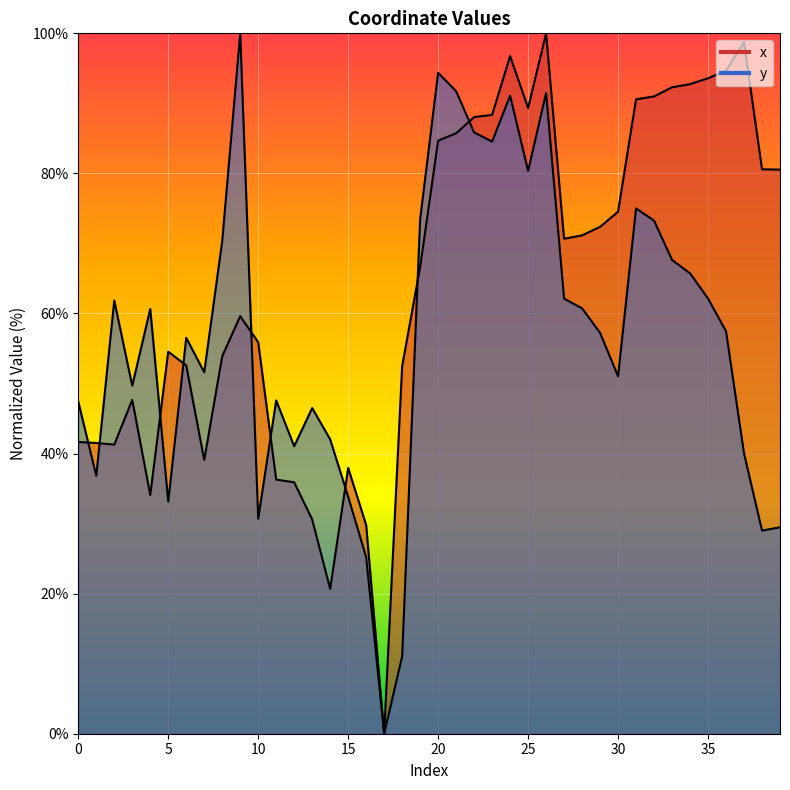

Rank the series by their average value, from highest to lowest.

x, y